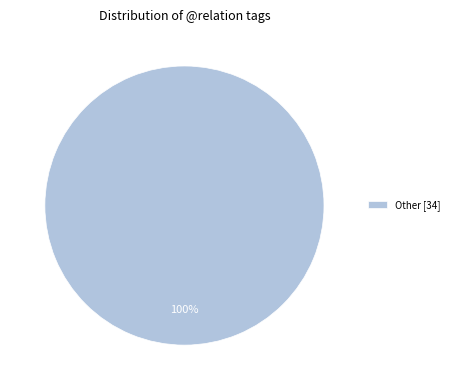

What percentage is the Other [34] slice, to the nearest percent?

100%